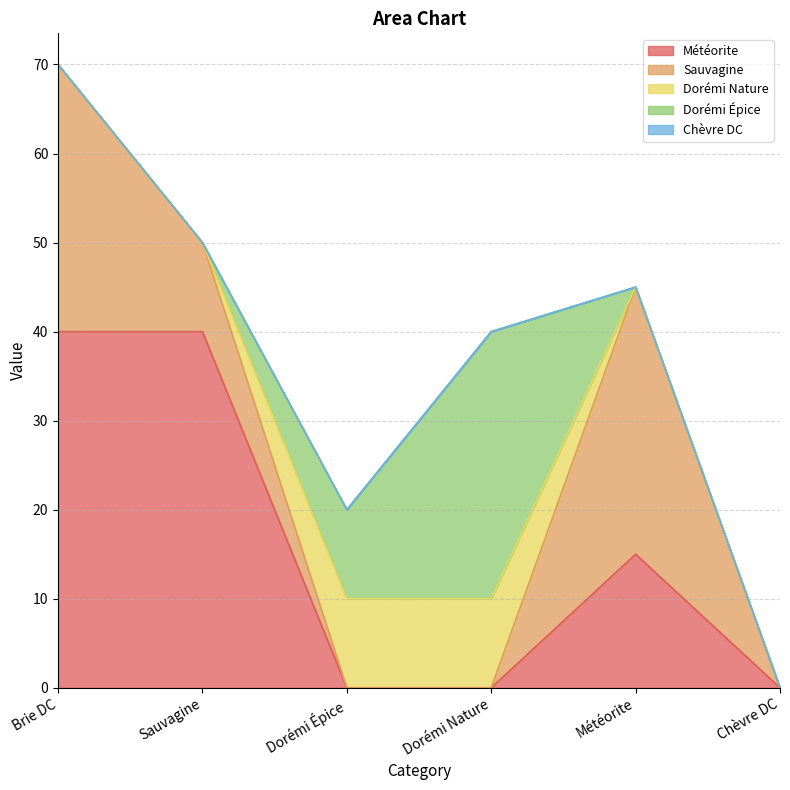

Which has a higher value, Dorémi Nature or Brie DC?

Brie DC